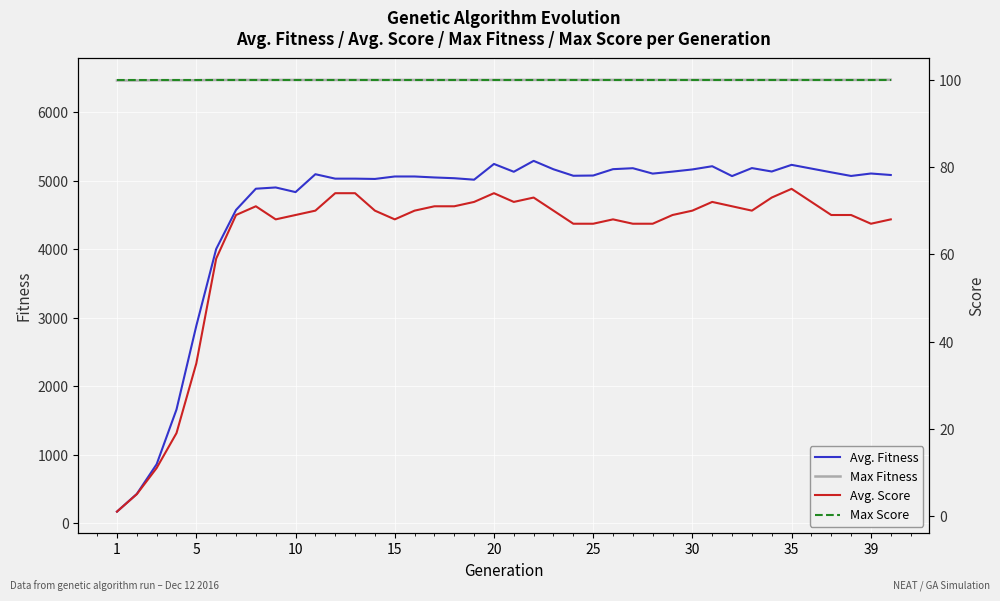

Reading left to right, what are all the values shown in this chart?

Avg. Fitness: 167.4	426.2	860.2	1659.2	2883.2	4004.9	4575.2	4885.8	4904.0	4836.2	5097.6	5032.8	5032.8	5028.4	5064.4	5064.4	5050.2	5039.1	5017.7	5247.5	5133.3	5292.8	5169.7	5075.1	5078.3	5171.3	5185.4	5106.5	5135.6	5167.3	5214.3	5070.3	5187.2	5137.1	5234.5	5125.2	5072.1	5107.9	5086.1
Max Fitness: 6467.9	6467.9	6471.1	6471.1	6471.1	6474.9	6474.9	6474.9	6474.9	6474.9	6474.9	6474.9	6474.9	6474.9	6474.9	6474.9	6474.9	6474.9	6474.9	6474.9	6474.9	6475.4	6475.4	6475.4	6475.4	6475.4	6475.4	6475.4	6475.4	6475.4	6475.4	6475.4	6475.4	6475.4	6475.4	6475.4	6475.4	6475.4	6477.4
Avg. Score: 1.0	5.0	11.0	19.0	35.0	59.0	69.0	71.0	68.0	69.0	70.0	74.0	74.0	70.0	68.0	70.0	71.0	71.0	72.0	74.0	72.0	73.0	70.0	67.0	67.0	68.0	67.0	67.0	69.0	70.0	72.0	71.0	70.0	73.0	75.0	69.0	69.0	67.0	68.0
Max Score: 100.0	100.0	100.0	100.0	100.0	100.0	100.0	100.0	100.0	100.0	100.0	100.0	100.0	100.0	100.0	100.0	100.0	100.0	100.0	100.0	100.0	100.0	100.0	100.0	100.0	100.0	100.0	100.0	100.0	100.0	100.0	100.0	100.0	100.0	100.0	100.0	100.0	100.0	100.0